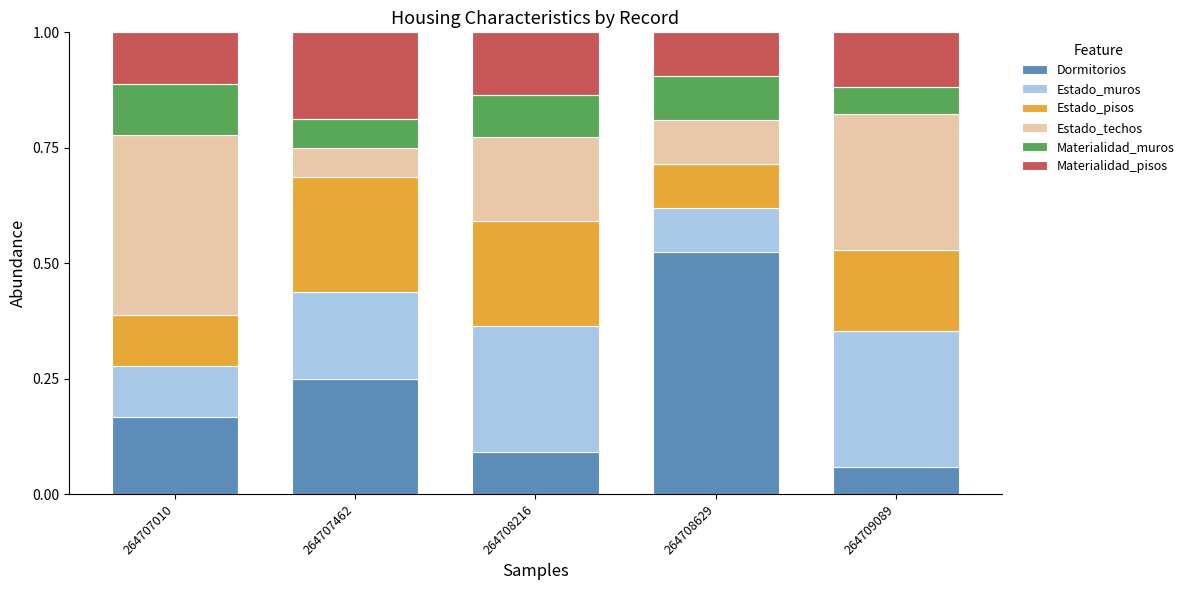

What is the total value across all series at 264709089?

1.0